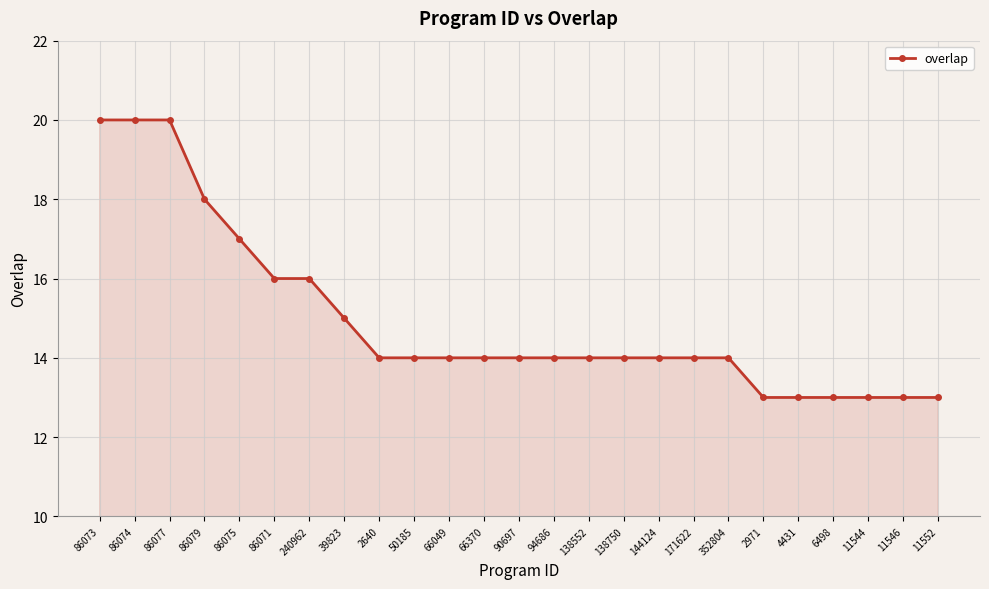

What is the minimum value shown in the chart?

13